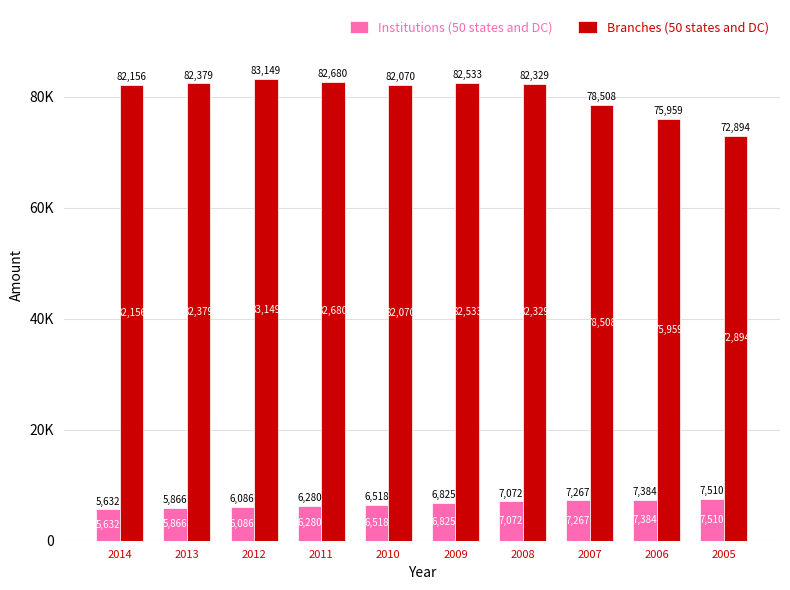

Reading left to right, transcribe all the data shown in this chart.

Institutions (50 states and DC): 2014=5632	2013=5866	2012=6086	2011=6280	2010=6518	2009=6825	2008=7072	2007=7267	2006=7384	2005=7510
Branches (50 states and DC): 2014=82156	2013=82379	2012=83149	2011=82680	2010=82070	2009=82533	2008=82329	2007=78508	2006=75959	2005=72894